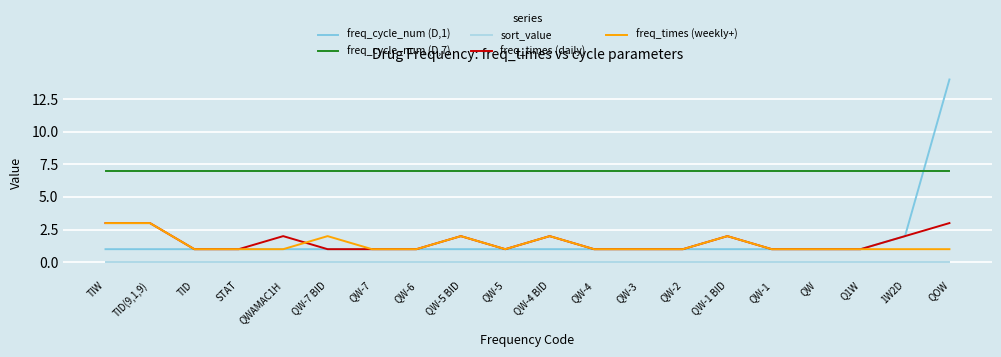

The freq_cycle_num (D,1) series shows 5 at QOW. True or false?

False